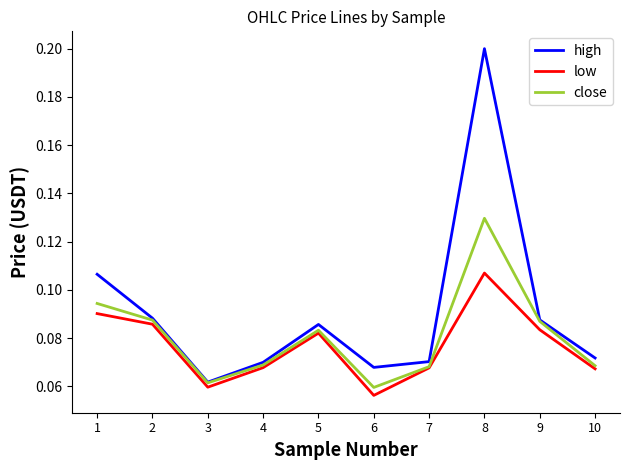

Which category has the lowest value in the close series?

6